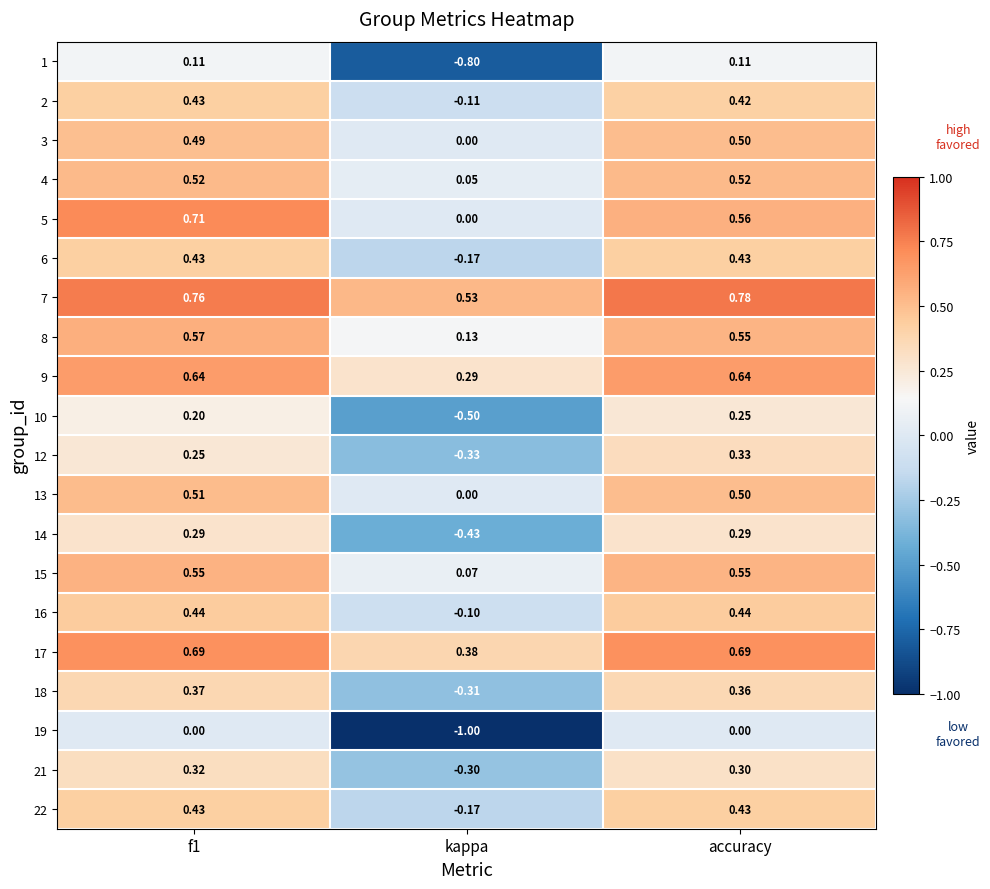

Which series has the widest spread of values?

19